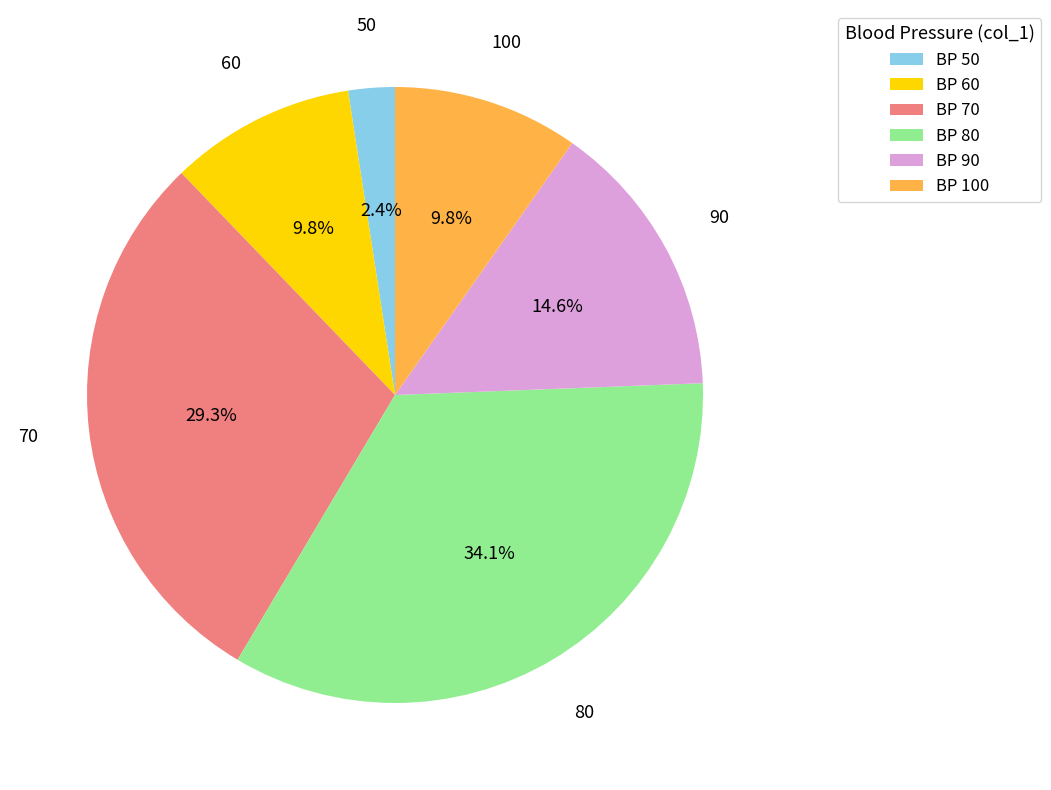

Count the number of slices in the pie.

6